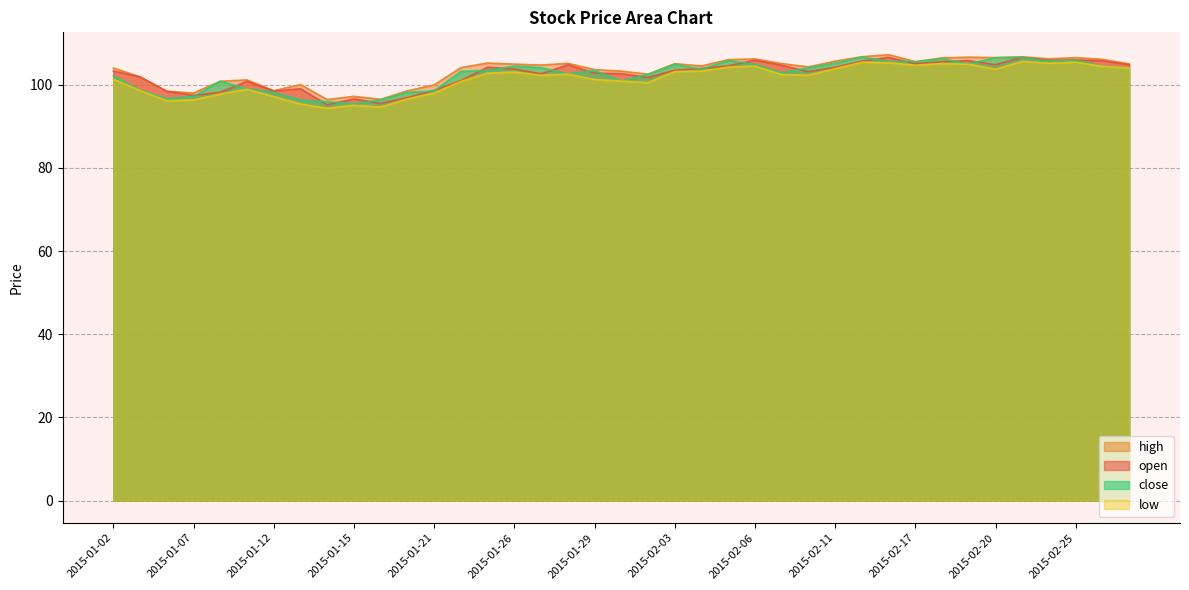

Which series has the widest spread of values?

open